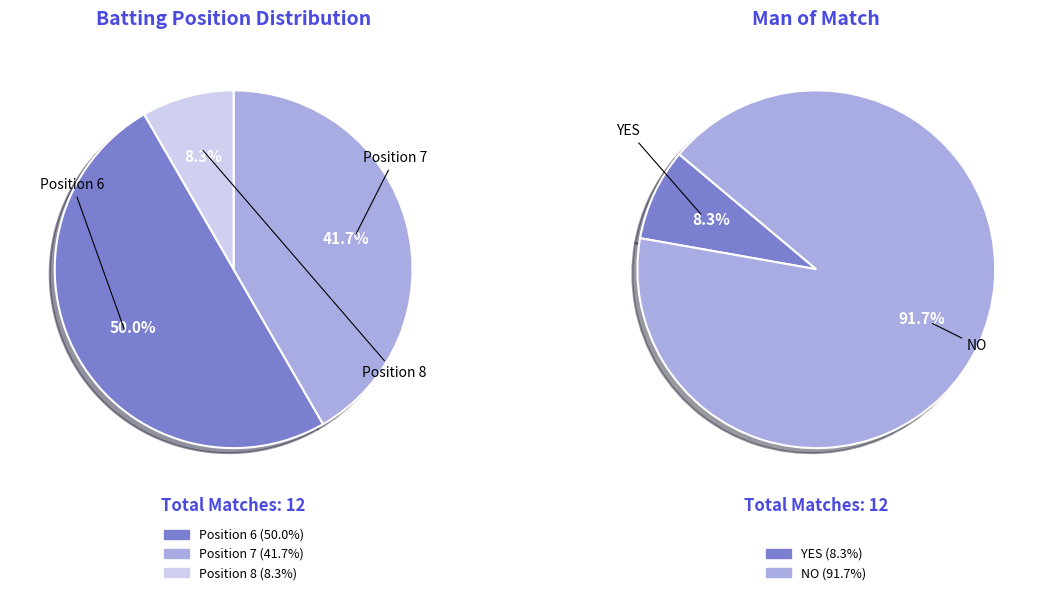

Which category has the smallest portion of the pie?

Position 8